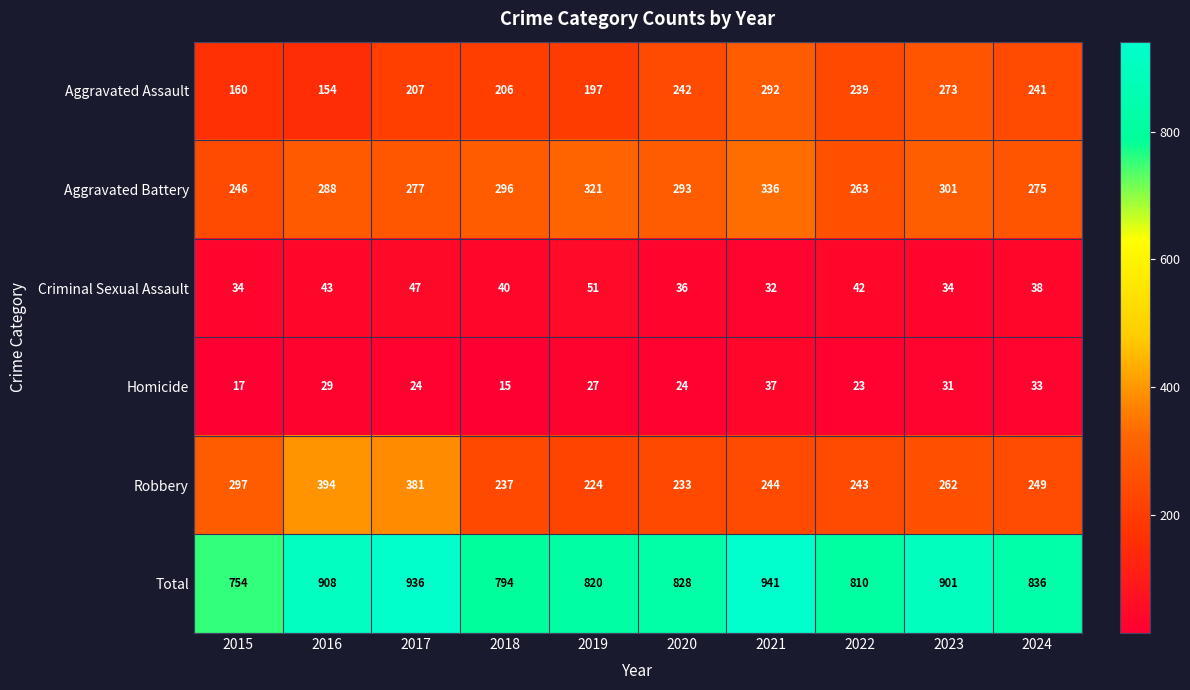

What is the difference between the maximum and minimum values in the Robbery series?

170